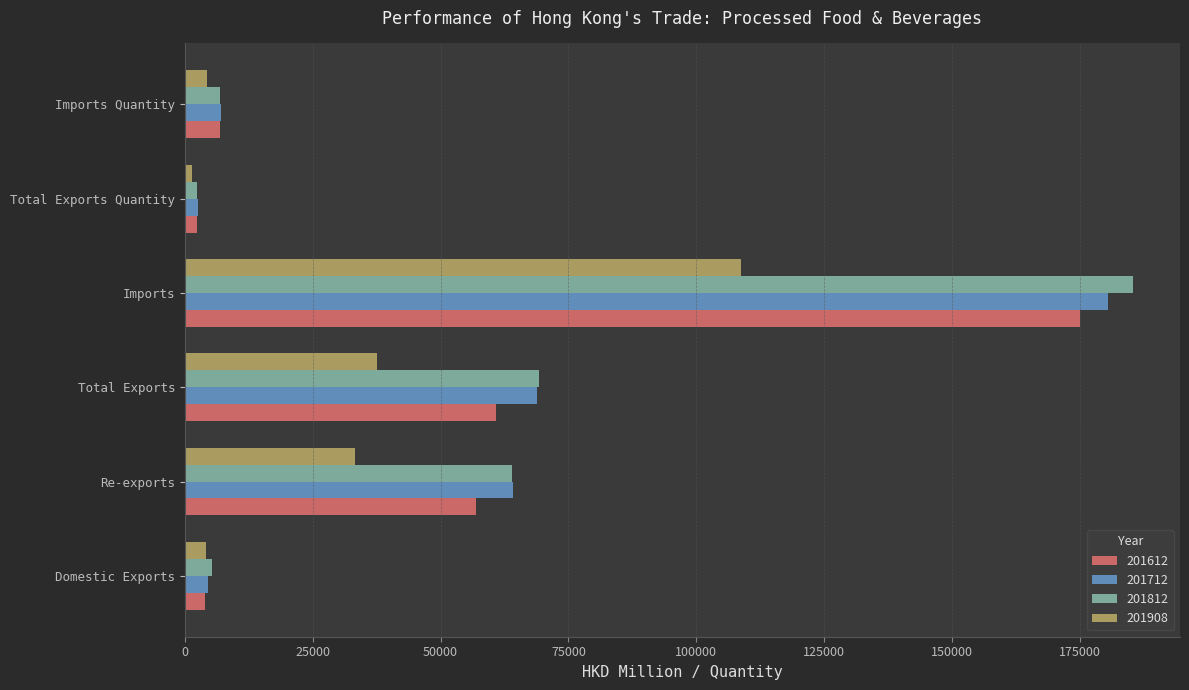

The 201712 series shows 180505.1 at Imports. True or false?

True